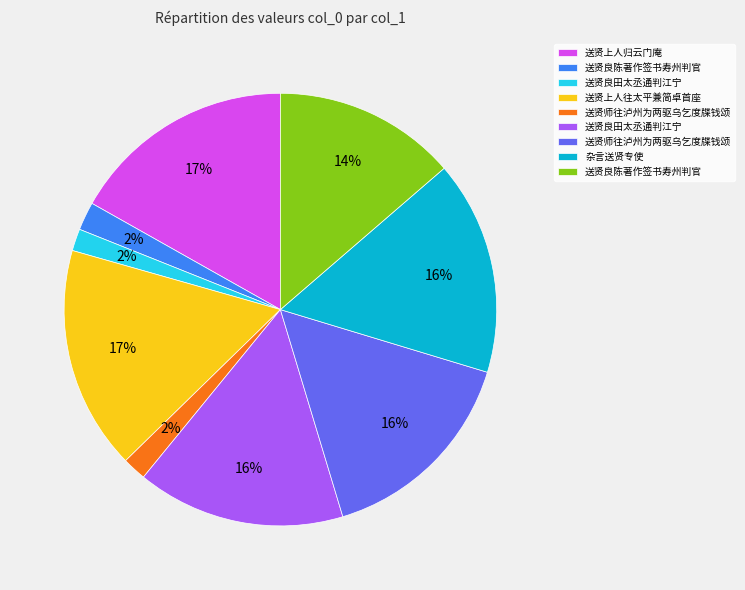

To the nearest percent, what is the average slice percentage?

11%